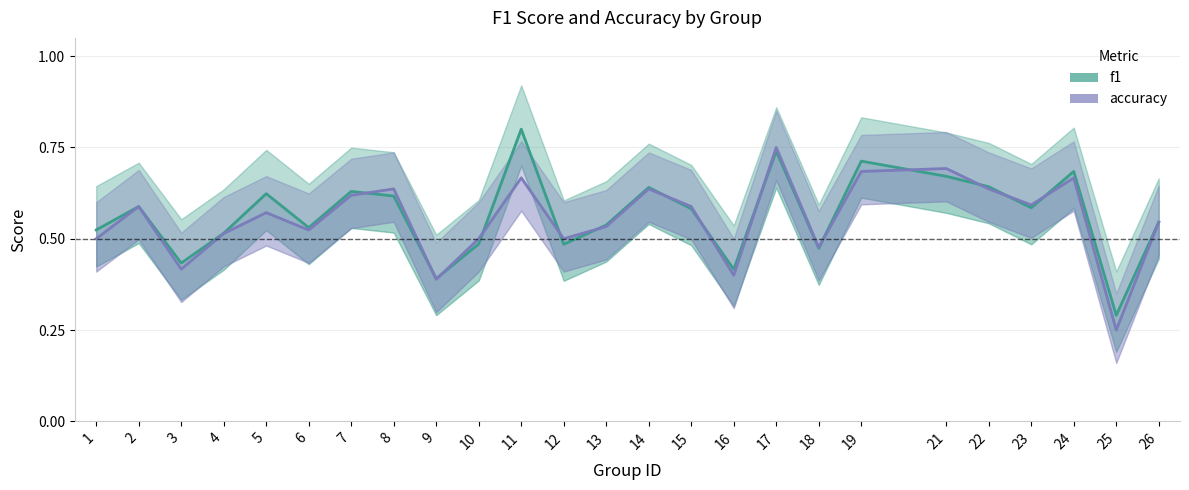

What is the lowest value of the f1 series?

0.3